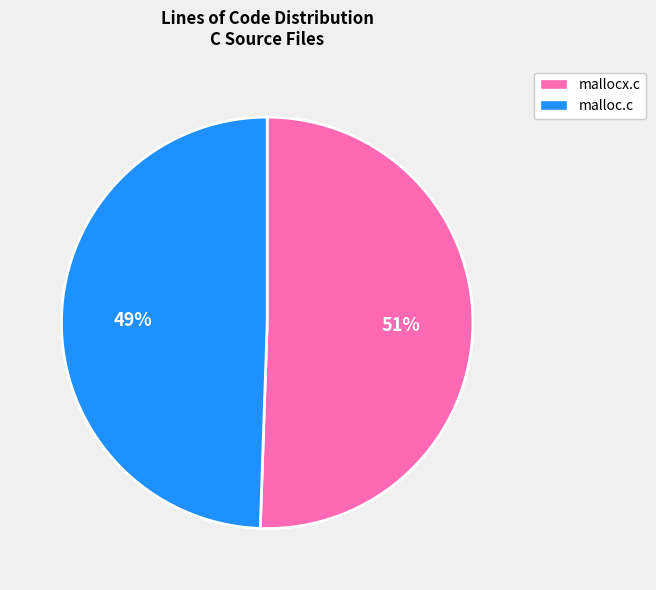

What is the smallest slice in the pie chart?

malloc.c